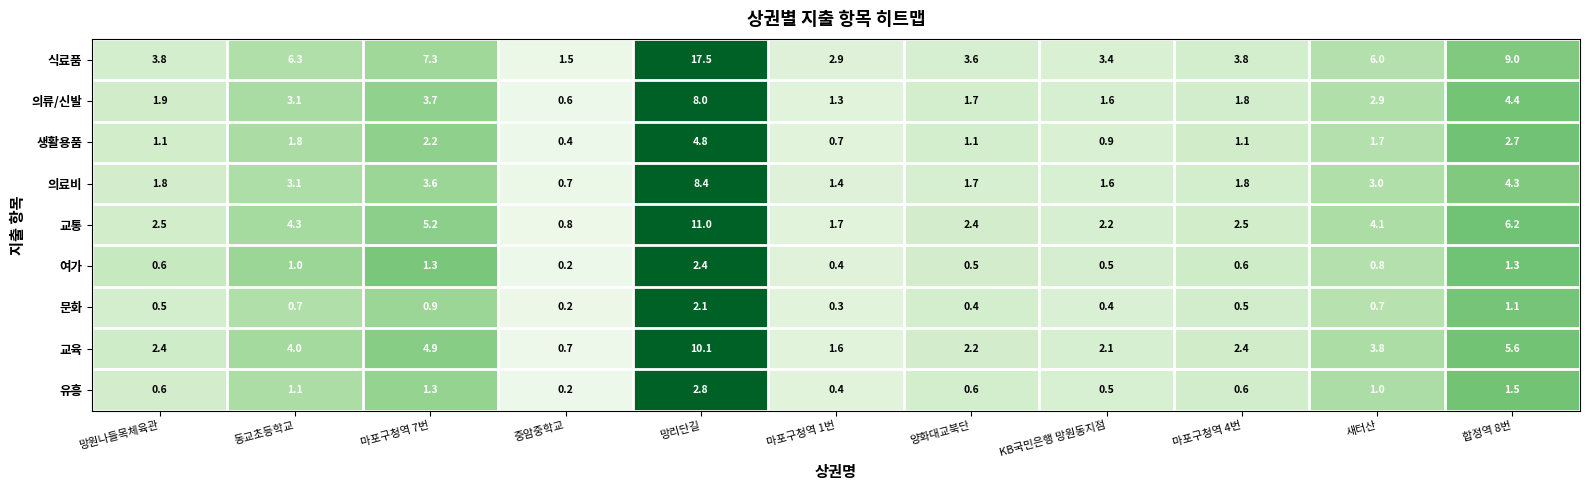

At how many categories does at least one series exceed 0?

11